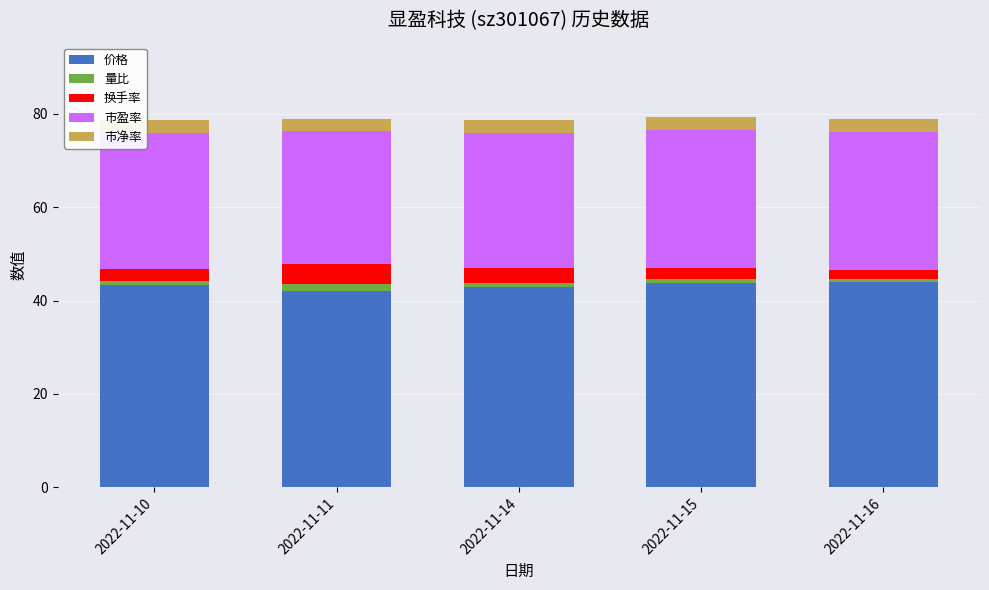

What is the lowest value of the 价格 series?

42.1